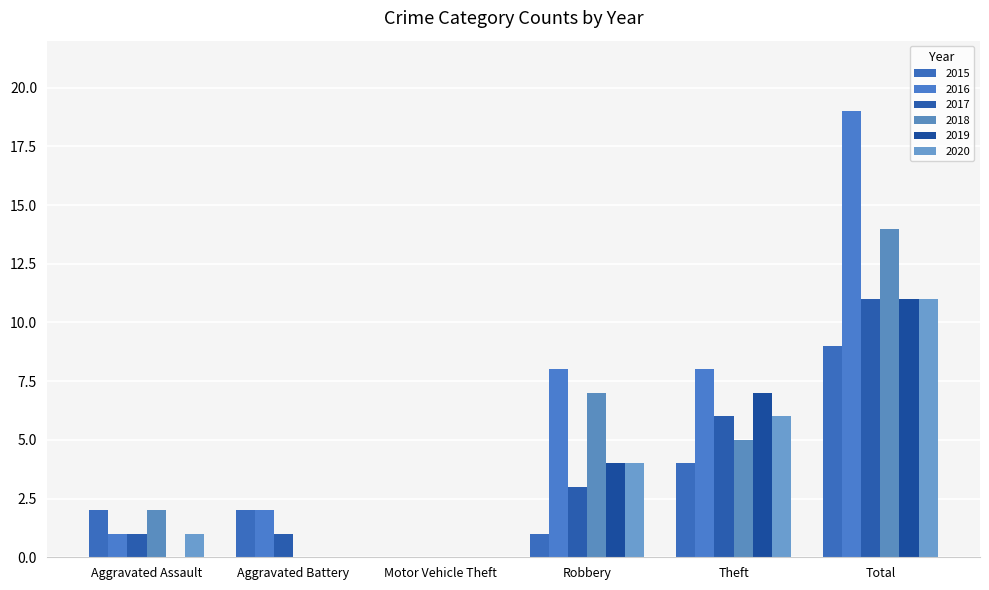

At which category is the sum across all series the highest?

Total